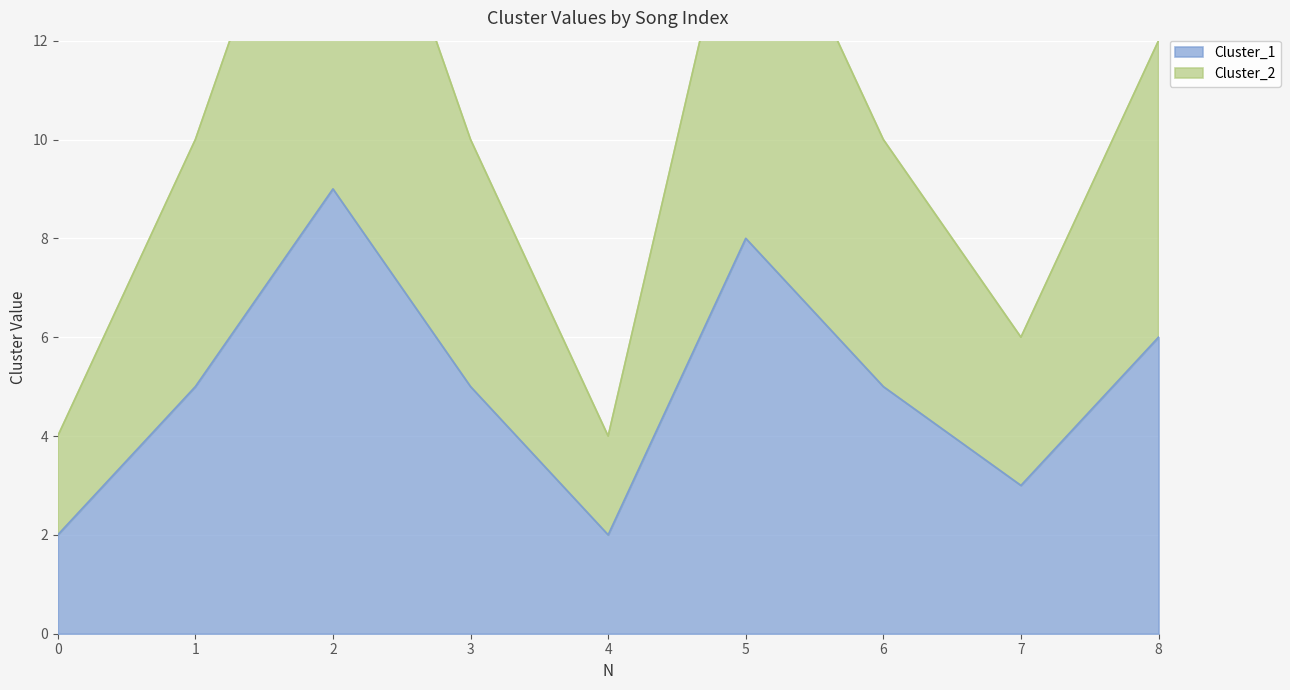

True or false: Cluster_1 has more than 0 points higher than both neighbors.

True